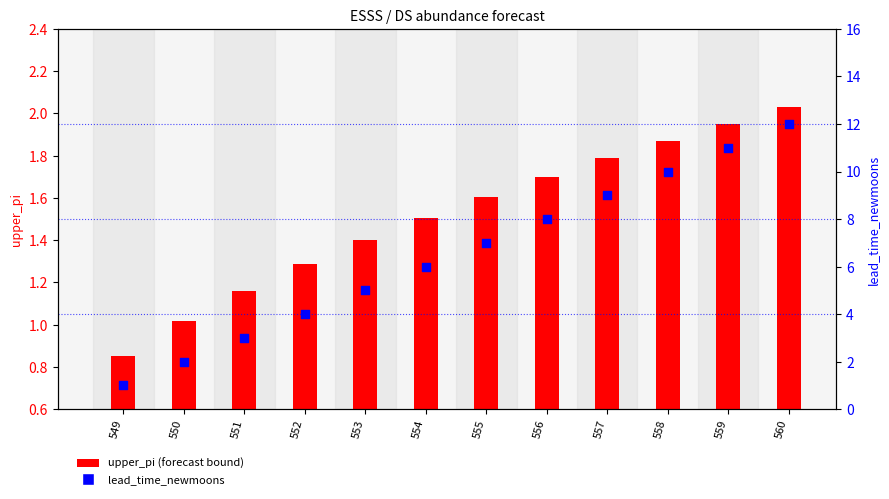

Which series has the largest total across all categories?

lead_time_newmoons